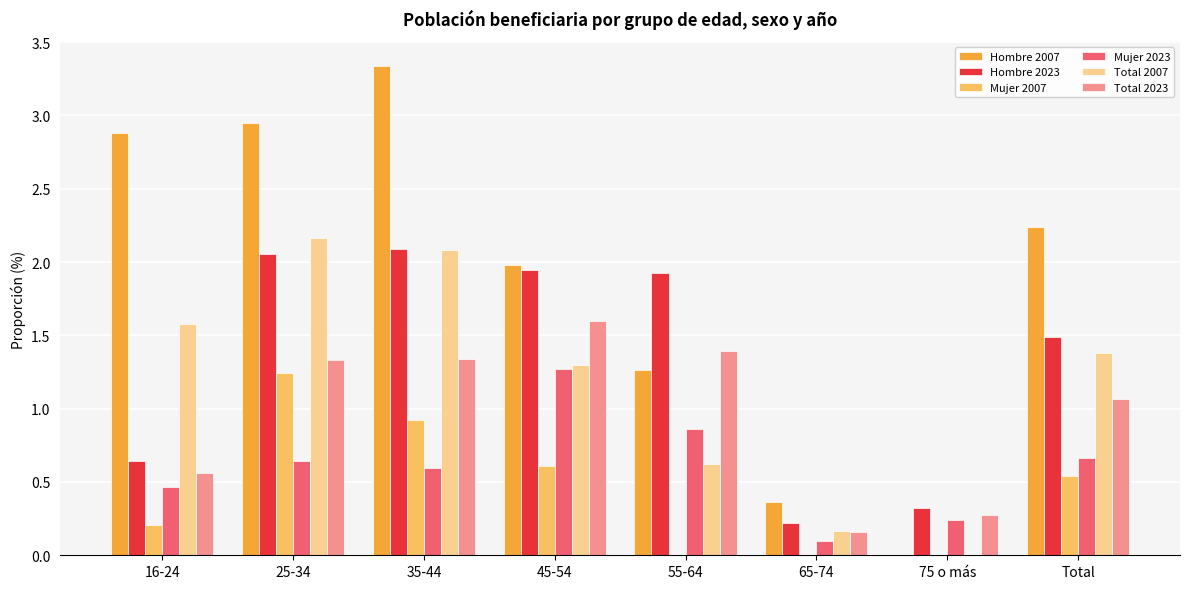

The value of Mujer 2023 at 16-24 is 0.3. True or false?

False